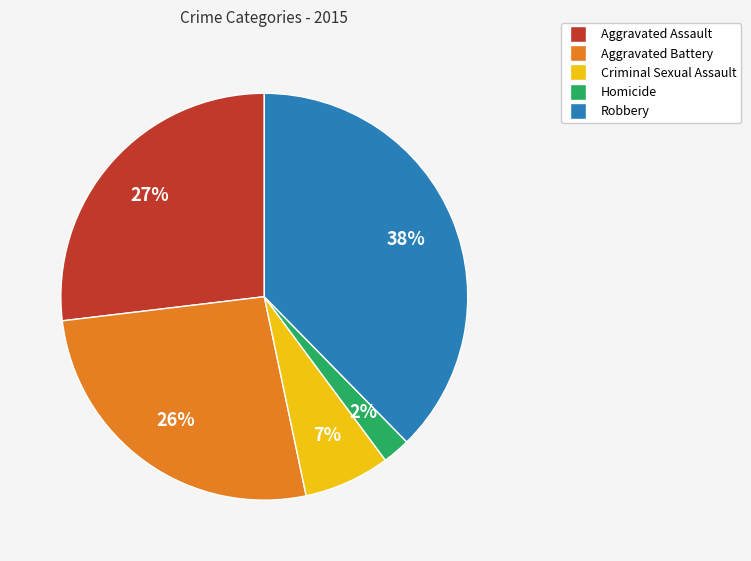

True or false: Criminal Sexual Assault accounts for 1% of the total.

False